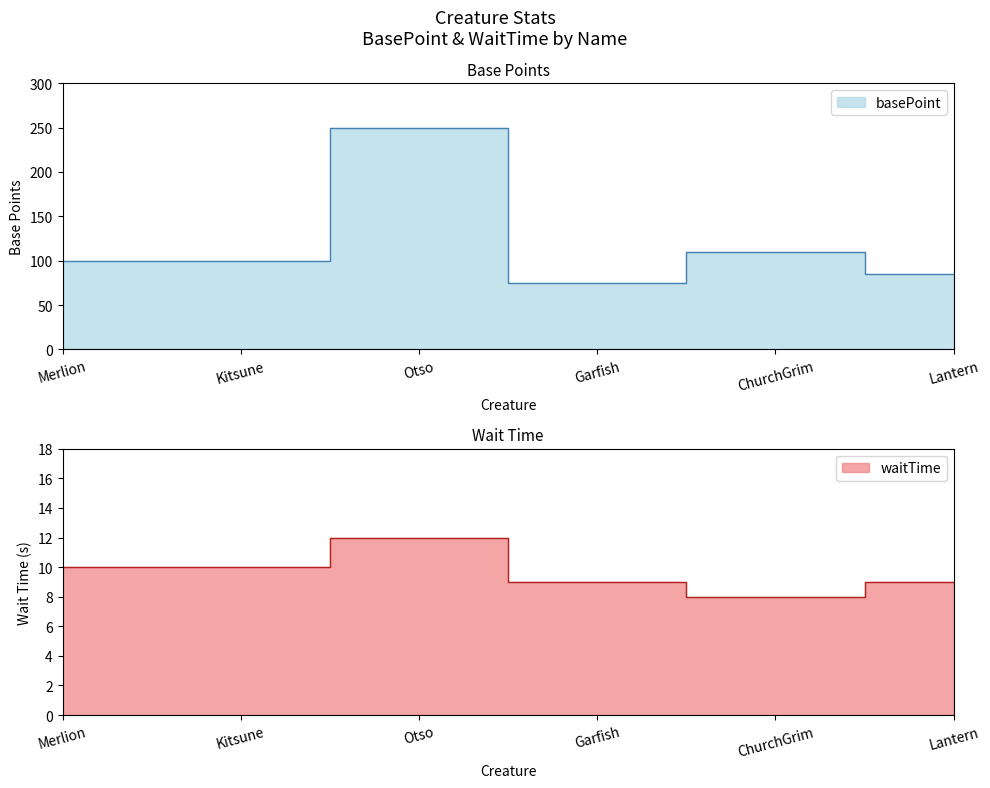

How many waitTime values are between 9 and 10?

4